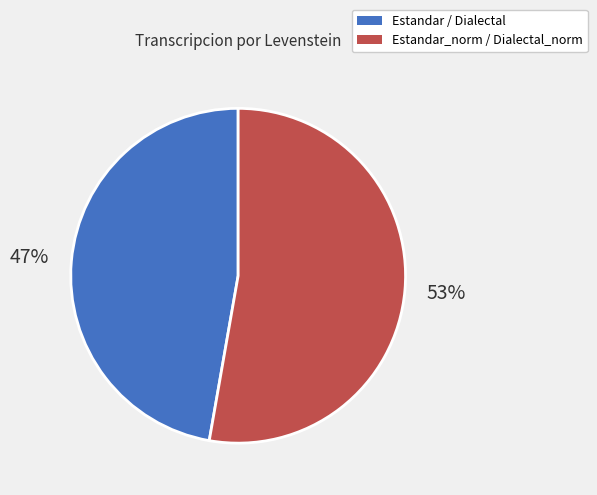

To the nearest percent, what is the difference between the largest and smallest slice percentages?

6%